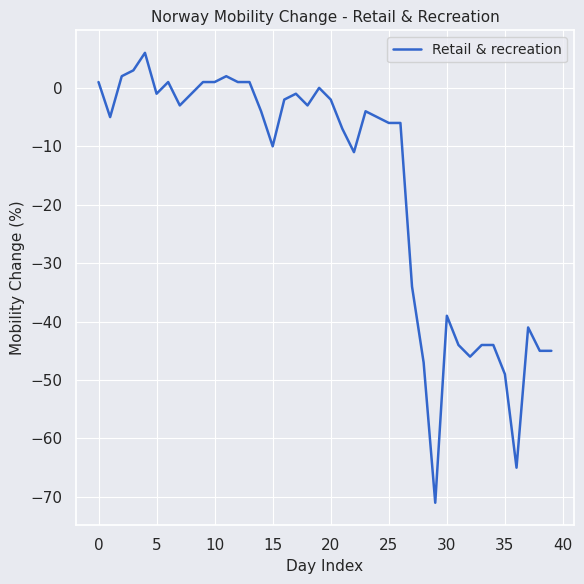

What is the smallest value displayed?

-71